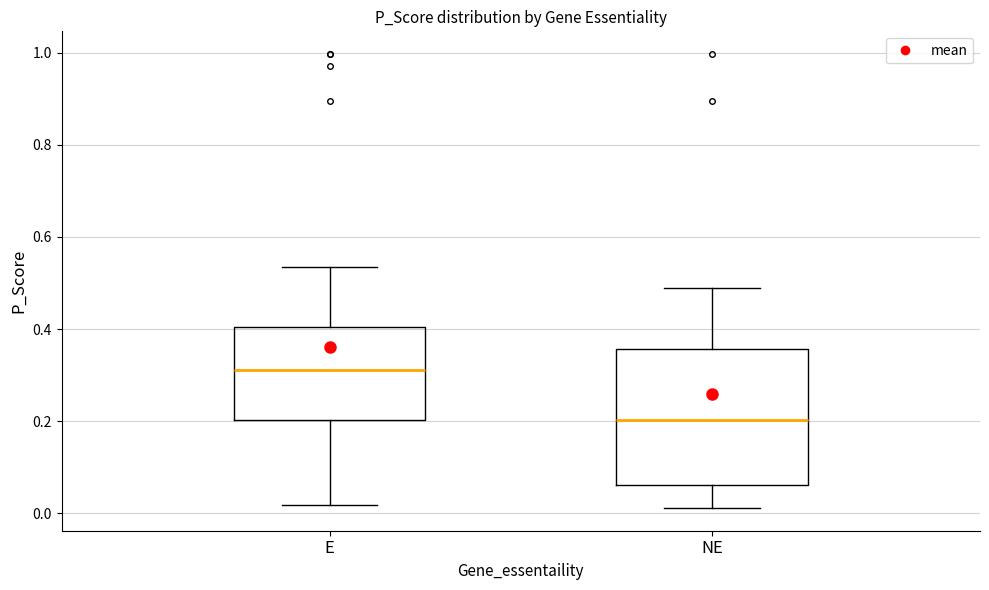

Comparing the boxes themselves (not the whiskers), which one is the tallest?

NE